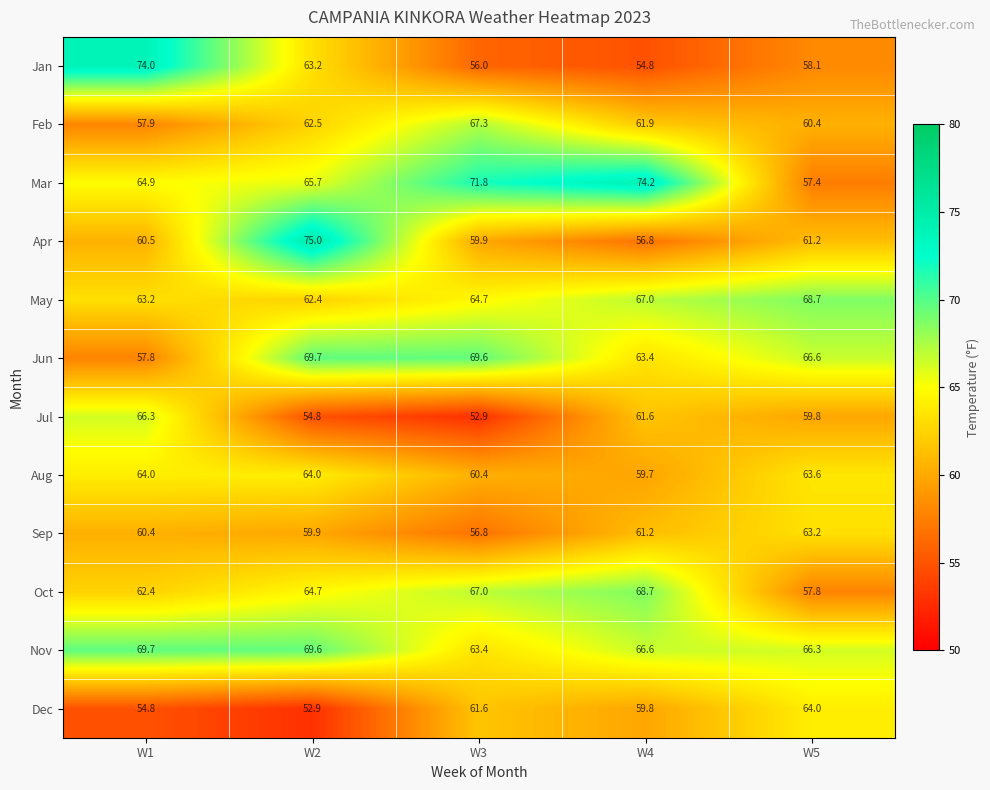

Rank the series at W3 from highest to lowest value.

Mar, Jun, Feb, Oct, May, Nov, Dec, Aug, Apr, Sep, Jan, Jul